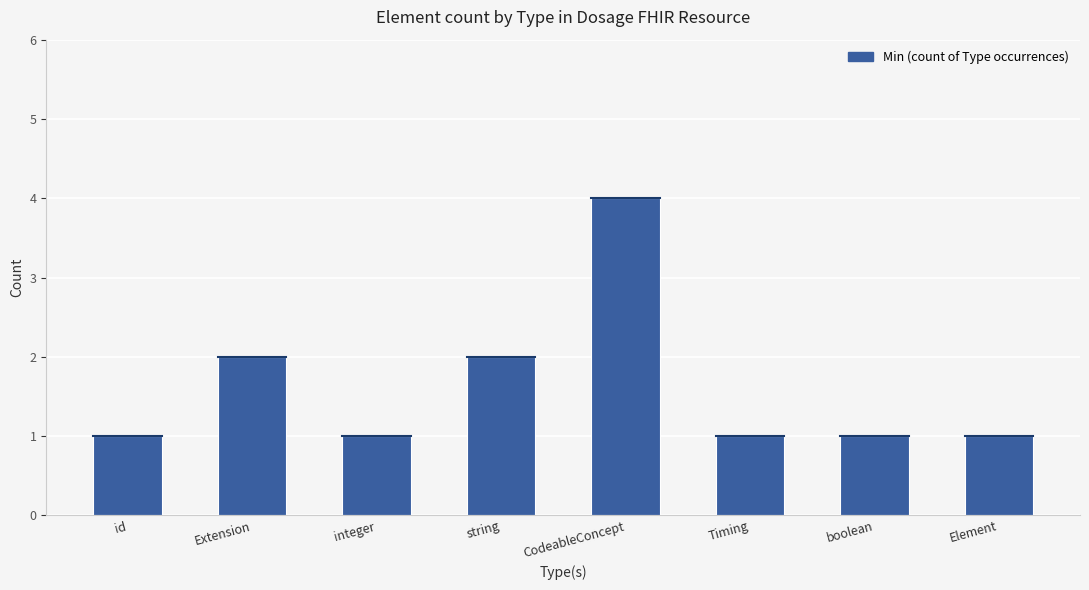

What is the difference between the maximum and minimum values?

3